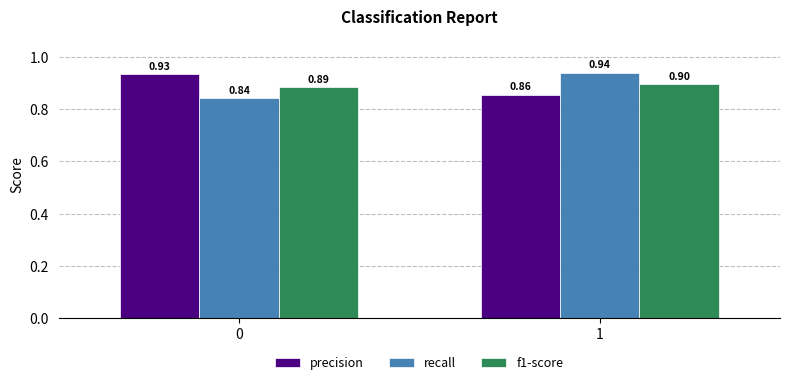

Is it true that precision equals 0.9 at 1?

True